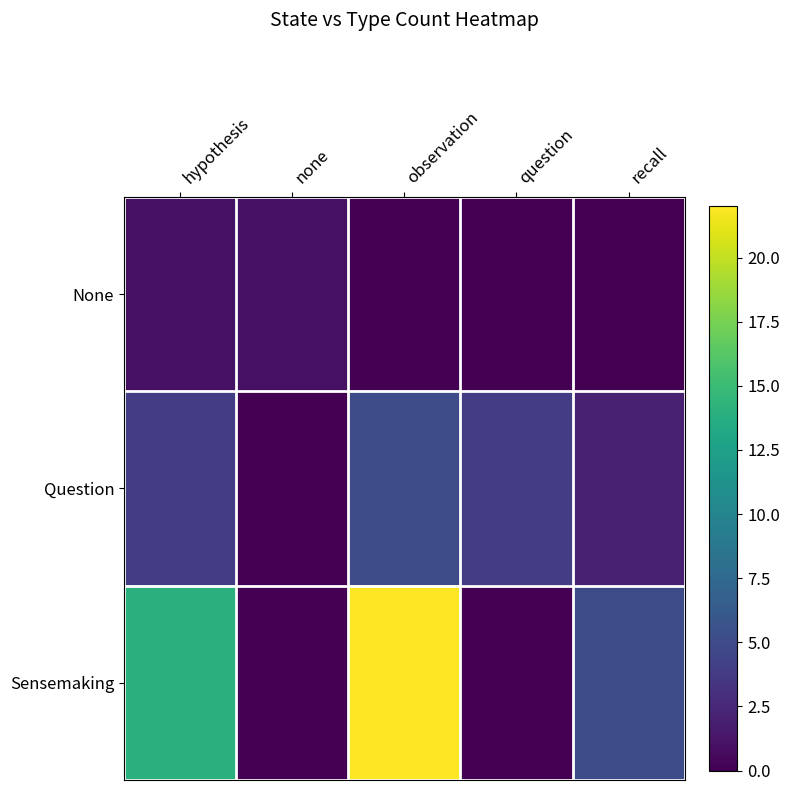

Reading left to right, extract all data points from this chart.

None: hypothesis=1	none=1	observation=0	question=0	recall=0
Question: hypothesis=4	none=0	observation=5	question=4	recall=2
Sensemaking: hypothesis=14	none=0	observation=22	question=0	recall=5